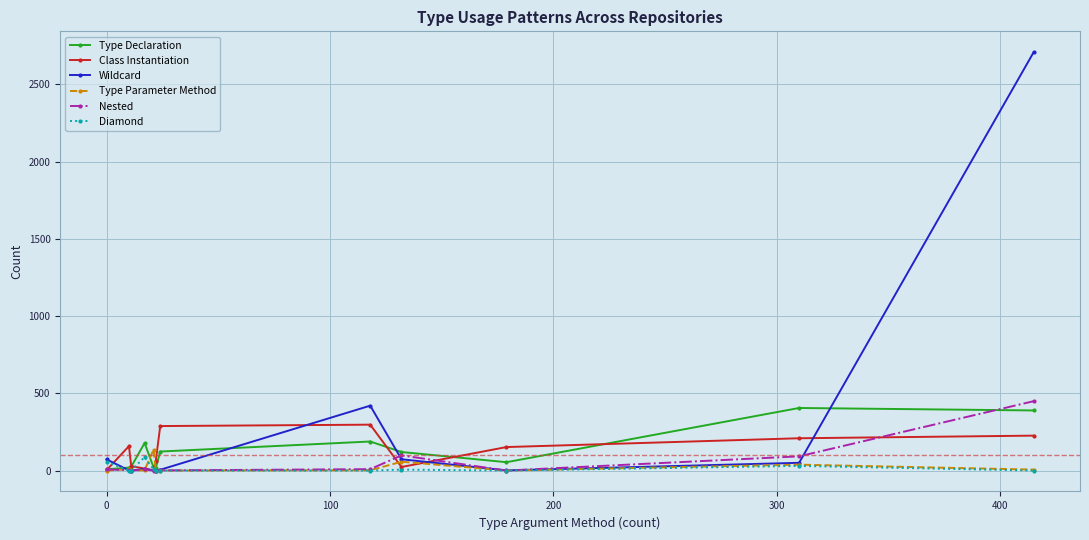

True or false: Diamond has more than 1 interior local peaks.

True